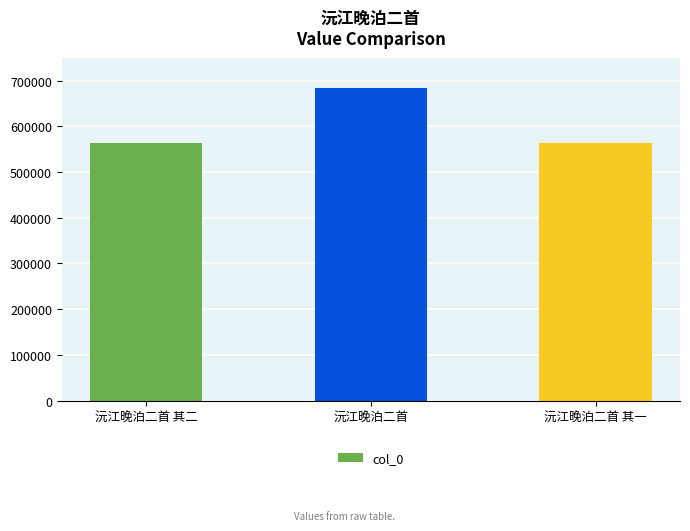

True or false: the data shows 1139891 at 沅江晚泊二首.

False